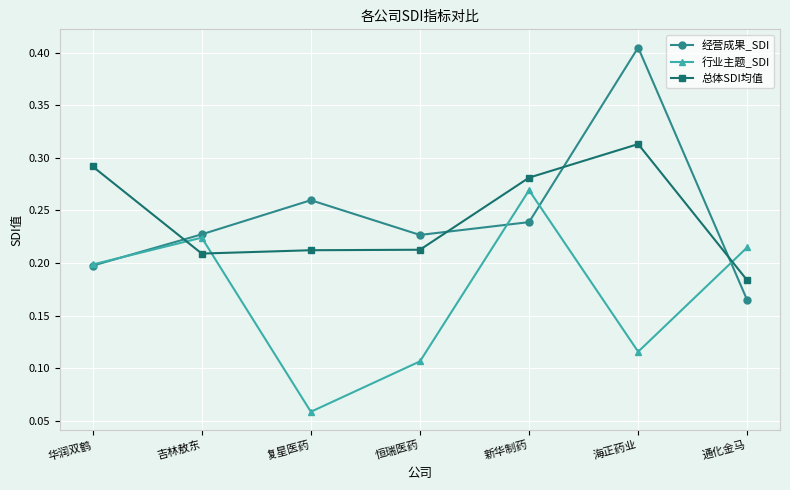

List the series in order of their peak value, highest first.

经营成果_SDI, 总体SDI均值, 行业主题_SDI